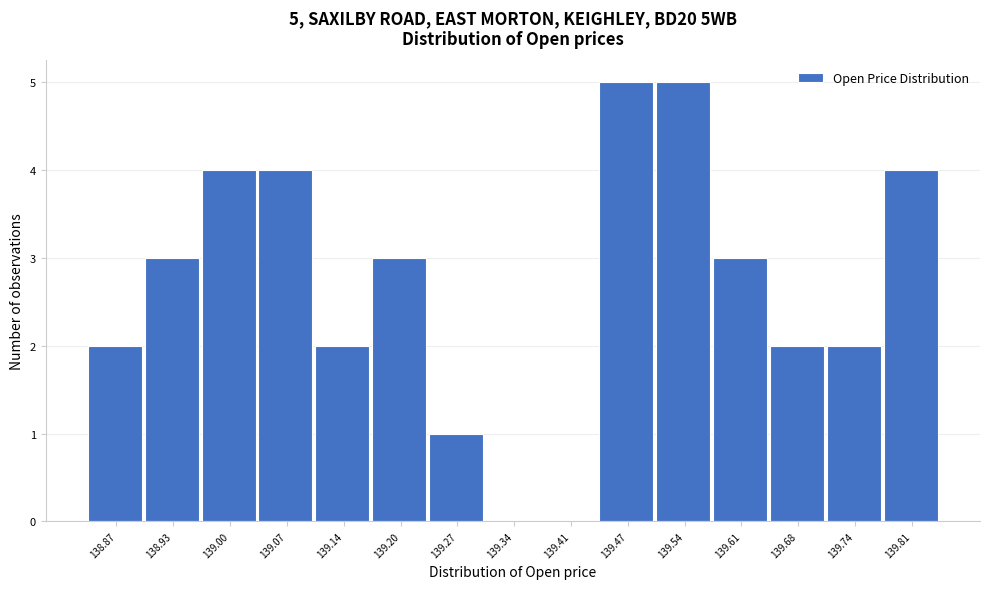

Reading left to right, extract all data points from this chart.

138.87=2	138.93=3	139.00=4	139.07=4	139.14=2	139.20=3	139.27=1	139.34=0	139.41=0	139.47=5	139.54=5	139.61=3	139.68=2	139.74=2	139.81=4